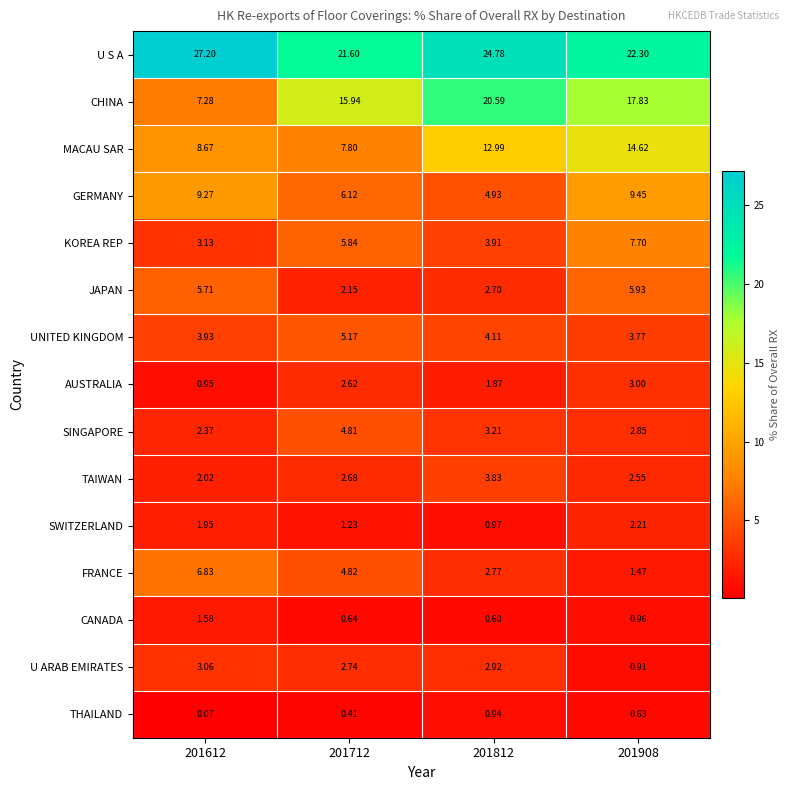

What is the greatest value displayed?

27.2